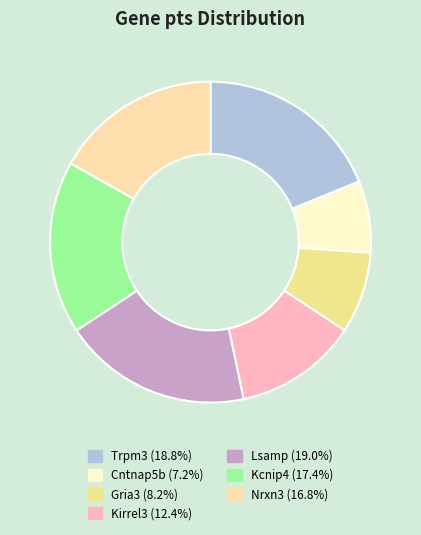

How many segments does this pie chart have?

7